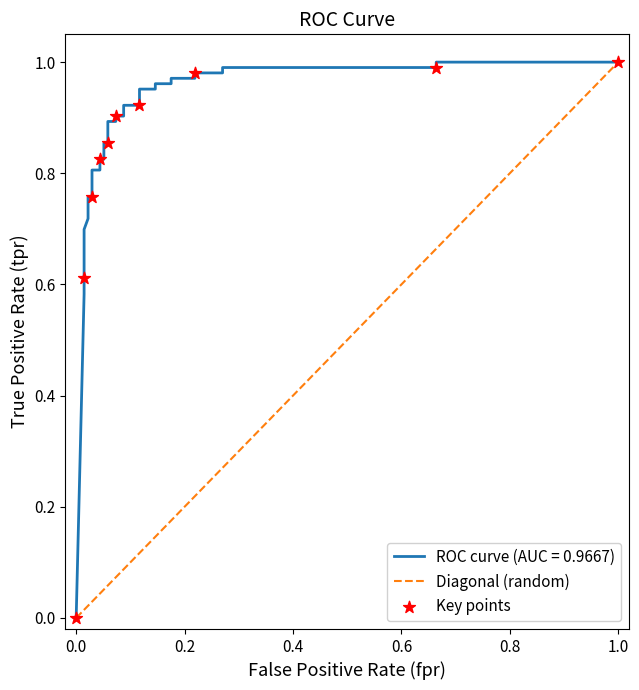

Which series has the largest Y range (max minus min)?

ROC curve (AUC = 0.9667)